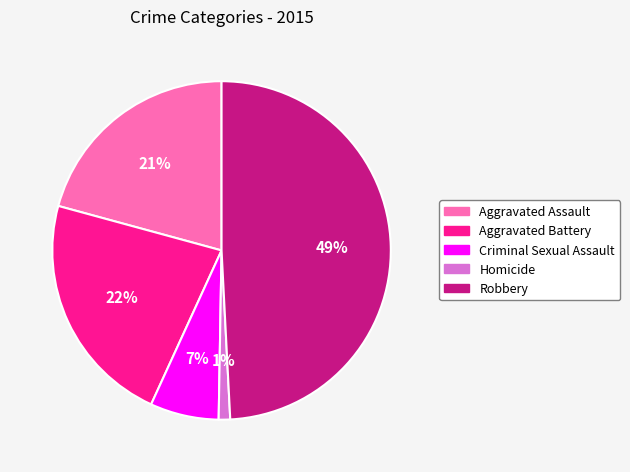

Which has a higher value, Criminal Sexual Assault or Aggravated Assault?

Aggravated Assault